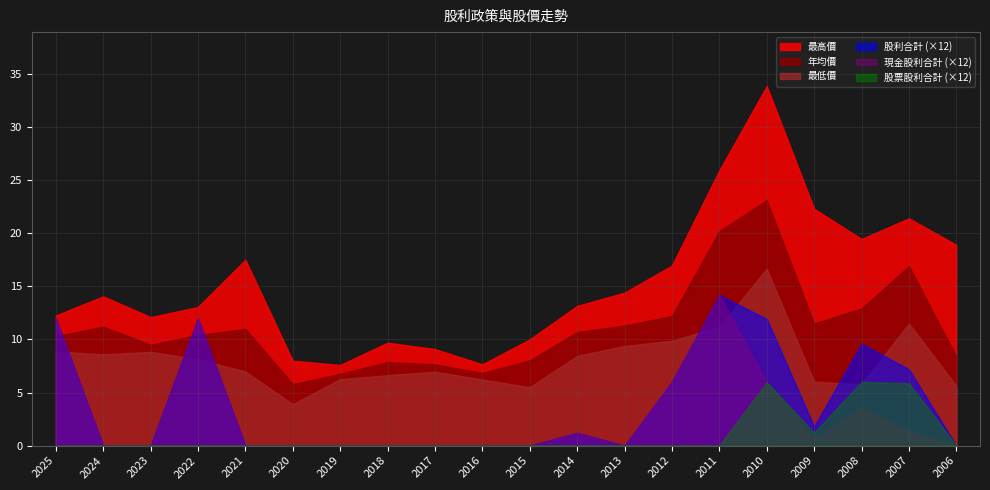

True or false: 股利合計 has a value of 1.0 at 2025.

True